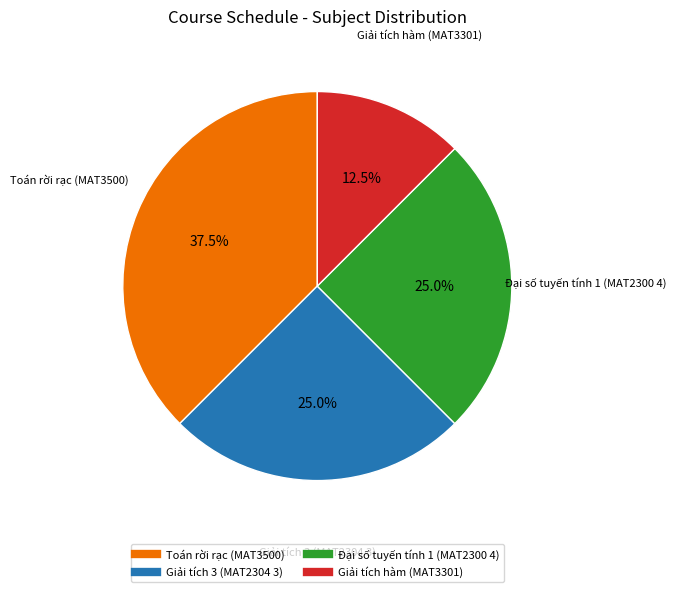

To the nearest percent, what is the average slice percentage?

25%